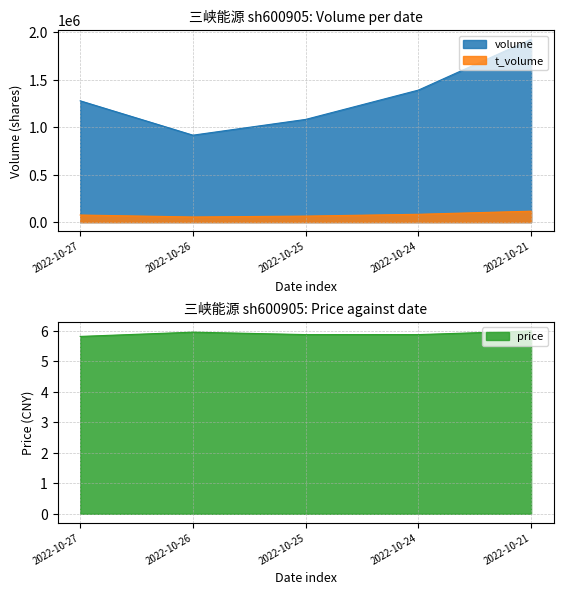

True or false: t_volume and price intersect in this chart.

False